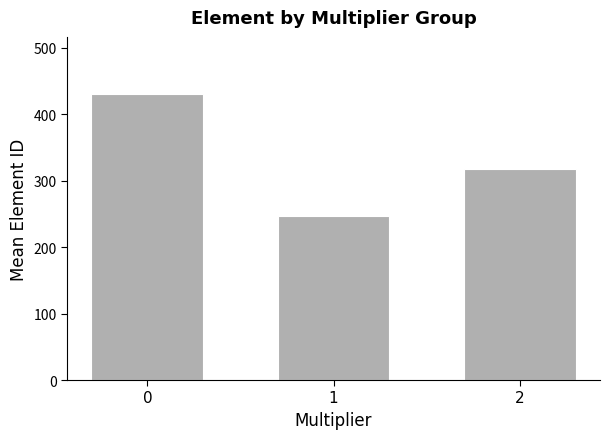

Reading right to left, what are all the values shown in this chart?

318.0	246.6	430.5